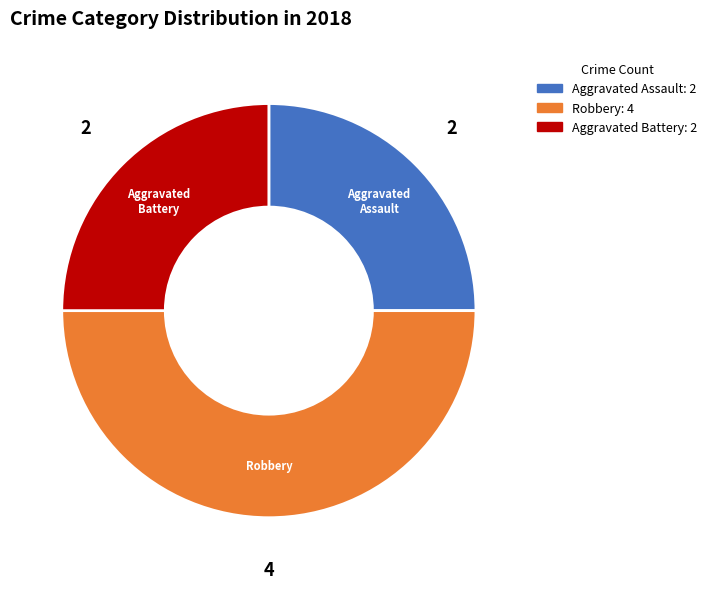

What is the largest slice in the pie chart?

Robbery